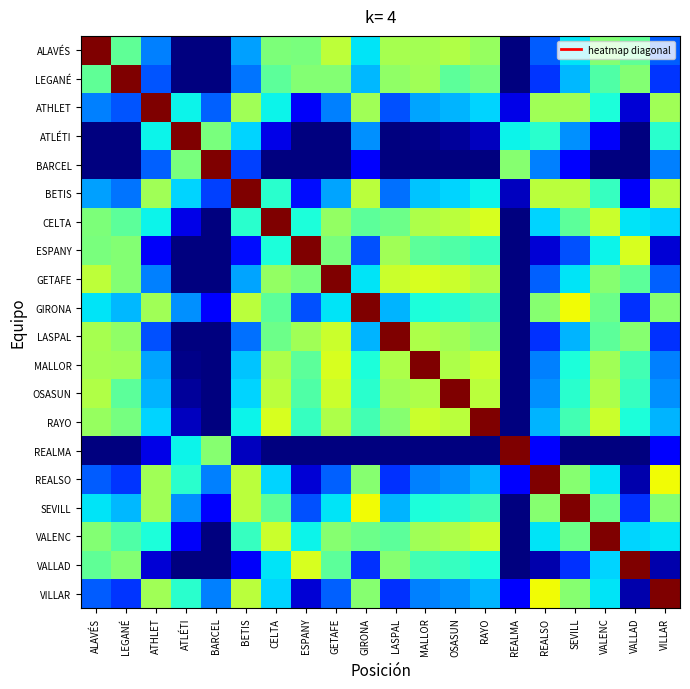

At which category is the sum across all series the highest?

CELTA